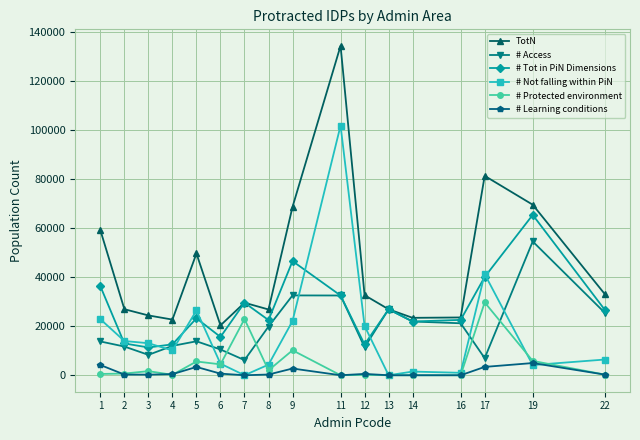

Which series has the largest total across all categories?

TotN